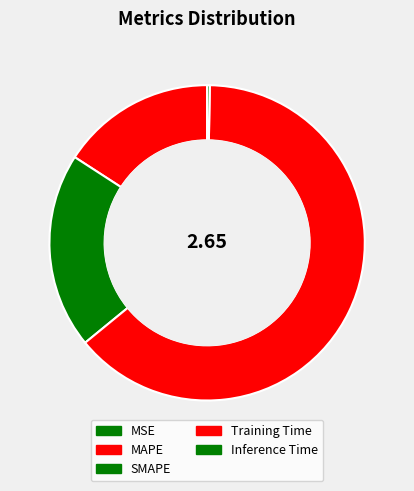

How much of the chart is everything except SMAPE?

79.9%